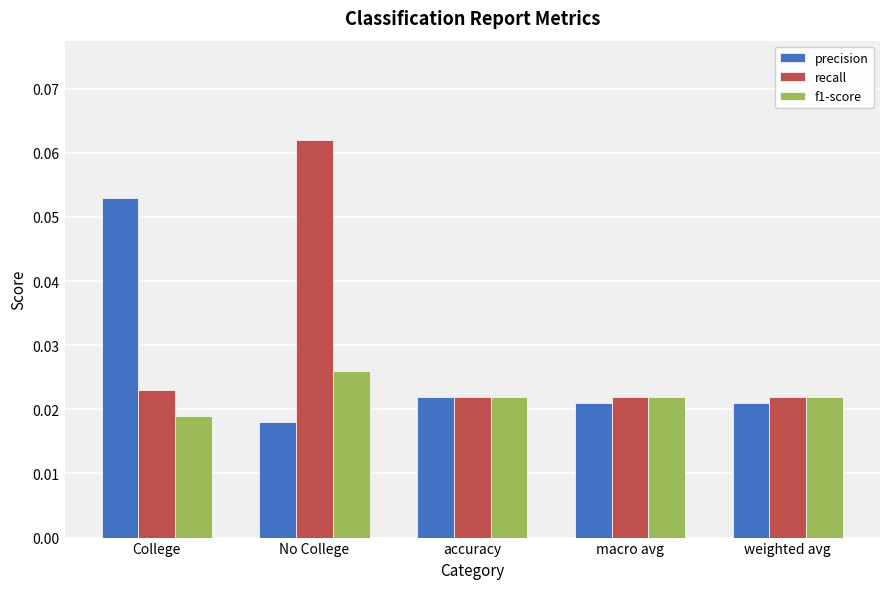

Count the f1-score values in the range 0 to 1.

5